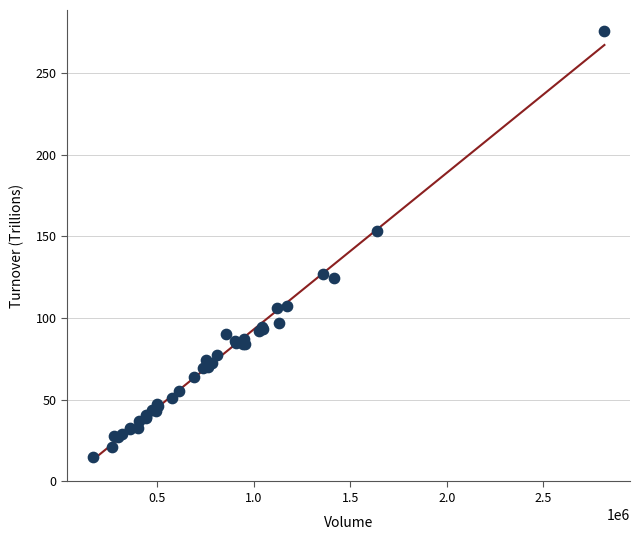

What Y value in the scatter plot is closest to 145?

153.2